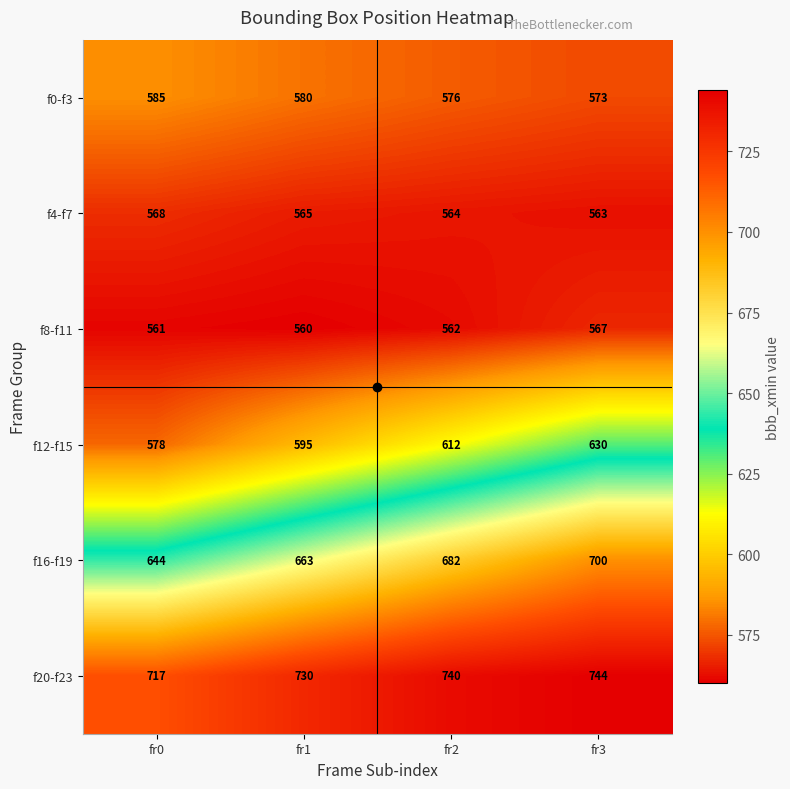

What is the difference between the maximum and minimum values in the f8-f11 series?

7